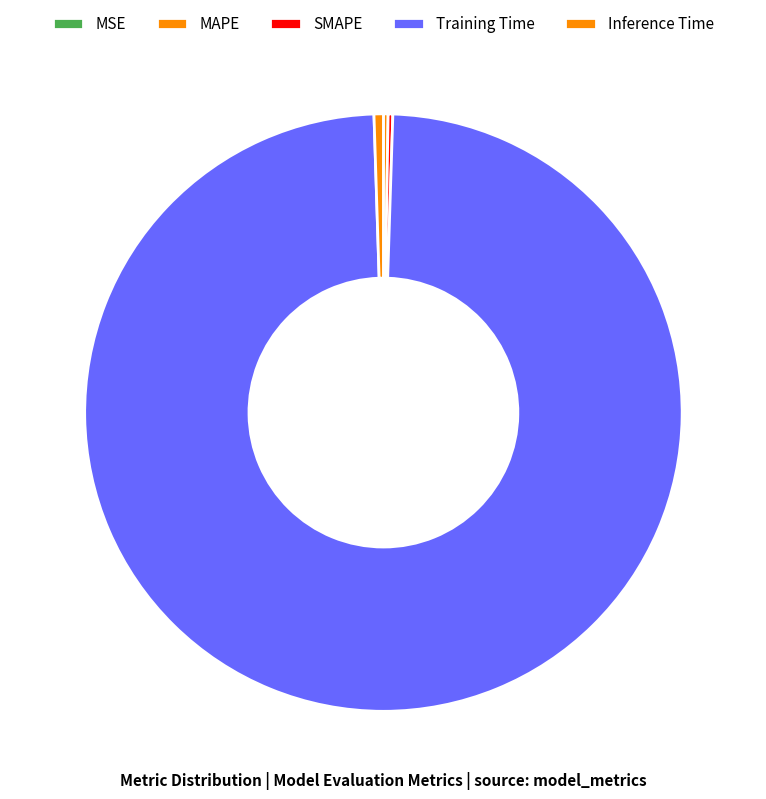

How many slices are in this pie chart?

5